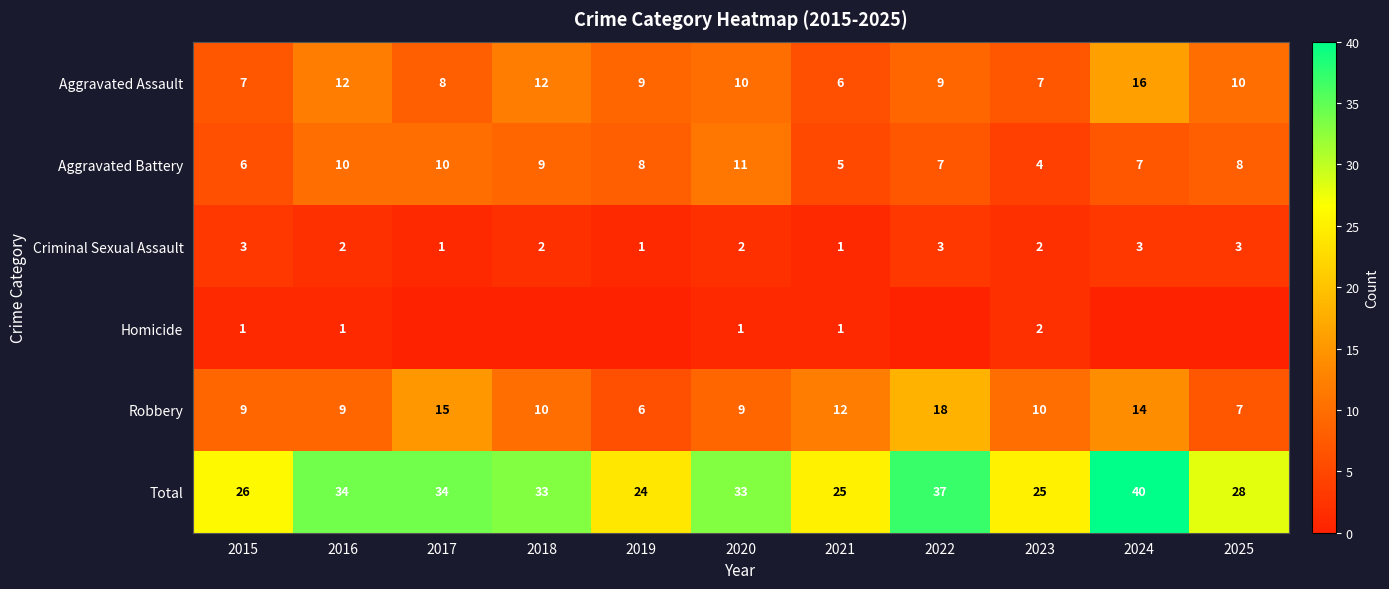

Read the Robbery value at 2024.

14